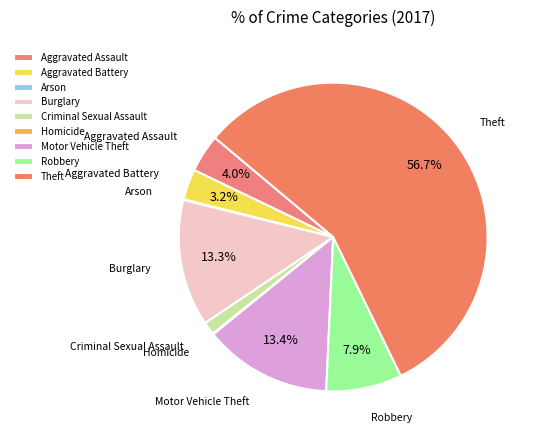

How much of the chart is everything except Motor Vehicle Theft?

86.6%